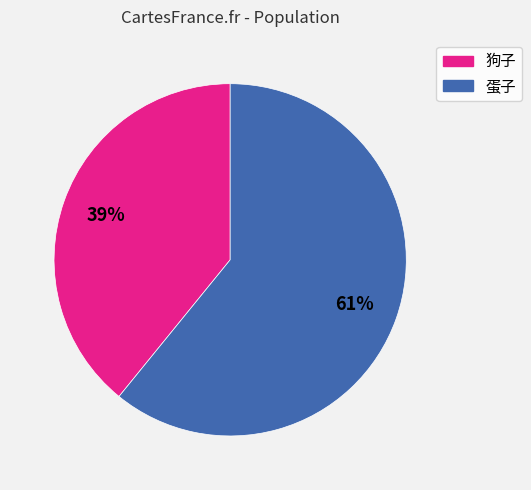

Approximately how many times larger is the value at 狗子 compared to 蛋子?

0.6